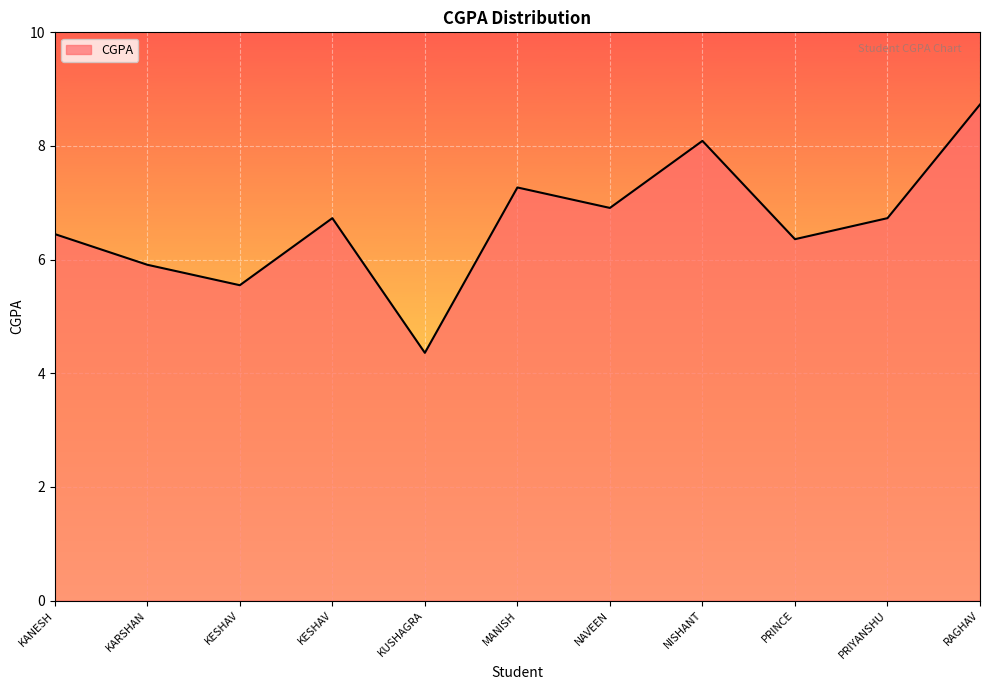

Reading left to right, transcribe all the data shown in this chart.

6.5	5.9	5.5	6.7	4.4	7.3	6.9	8.1	6.4	6.7	8.7